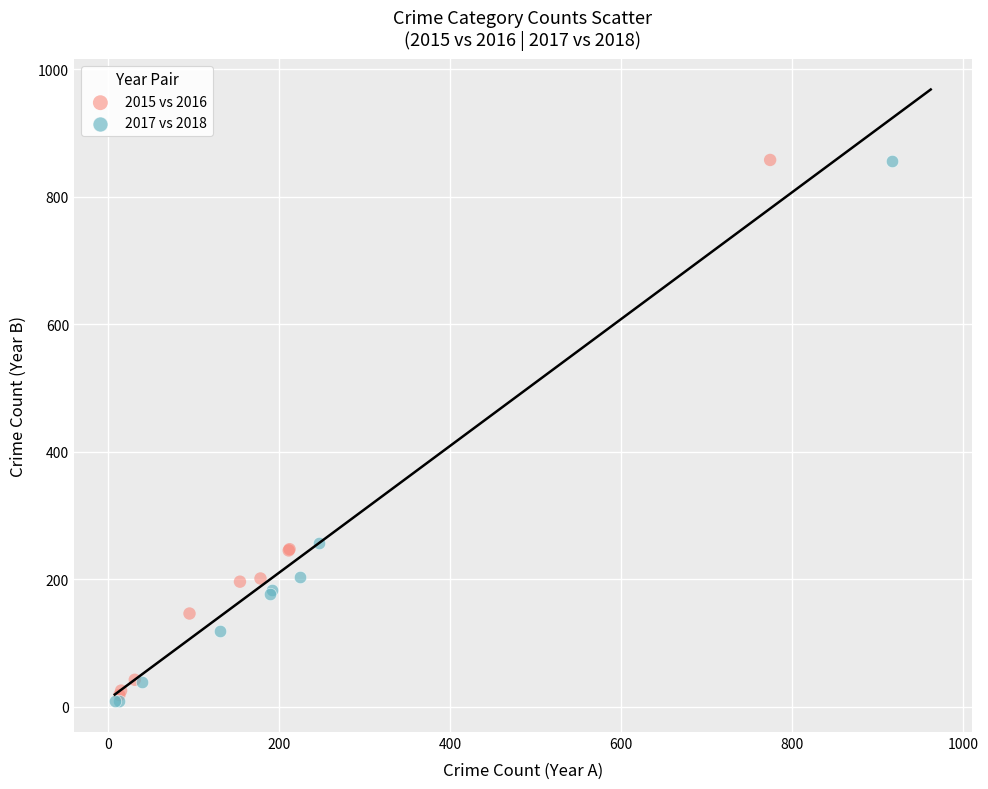

What are all the series names shown in the legend?

2015 vs 2016, 2017 vs 2018